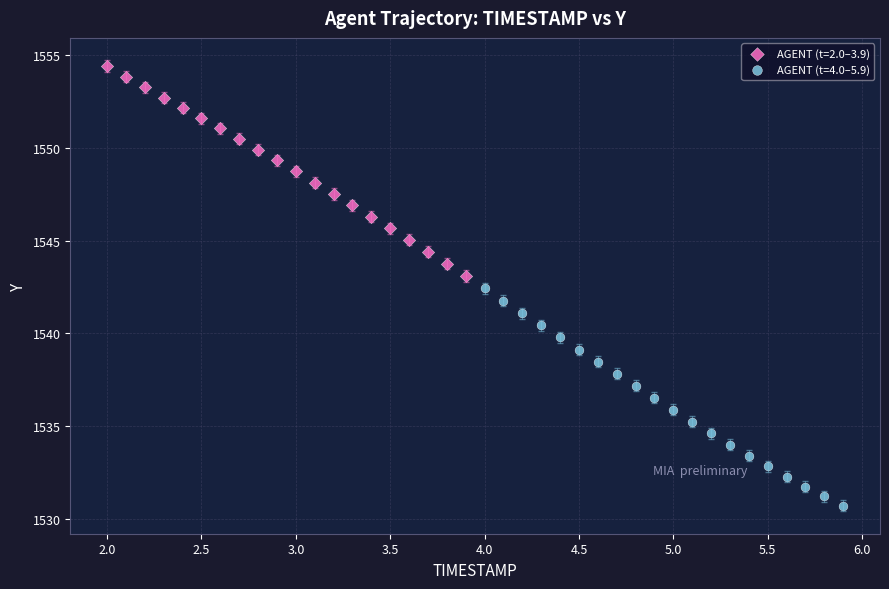

Which series reaches the maximum Y coordinate?

AGENT (t=2.0–3.9)